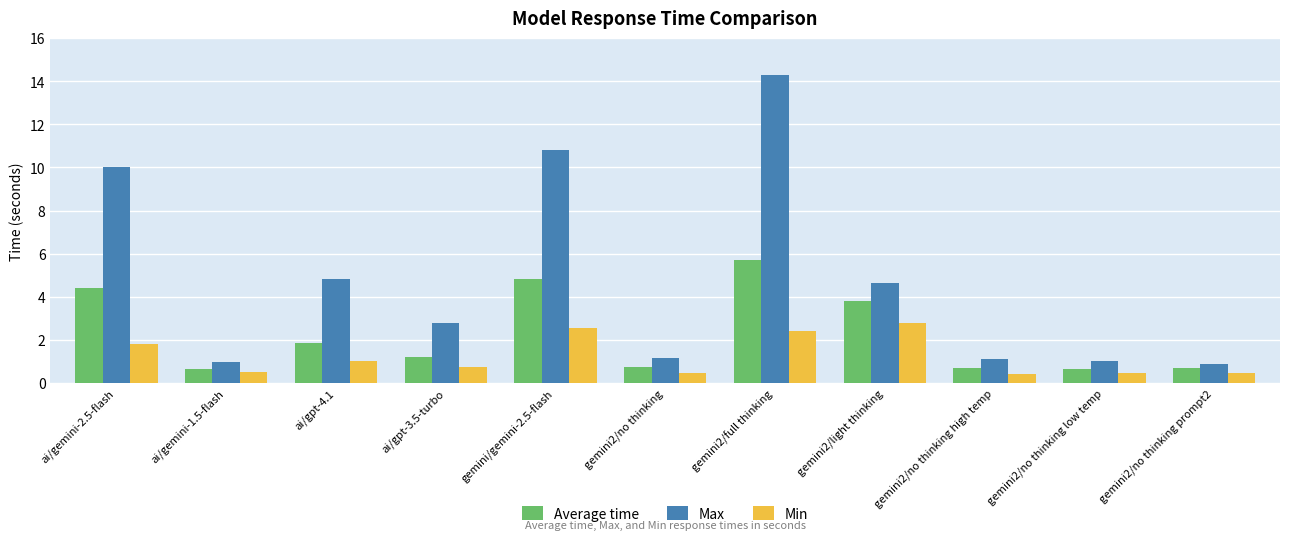

Are the bars grouped side by side (vs. stacked)?

Yes